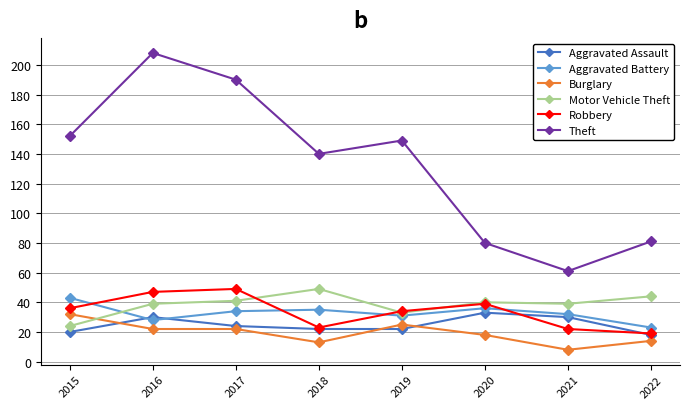

At which label is Theft closest to 134?

2018